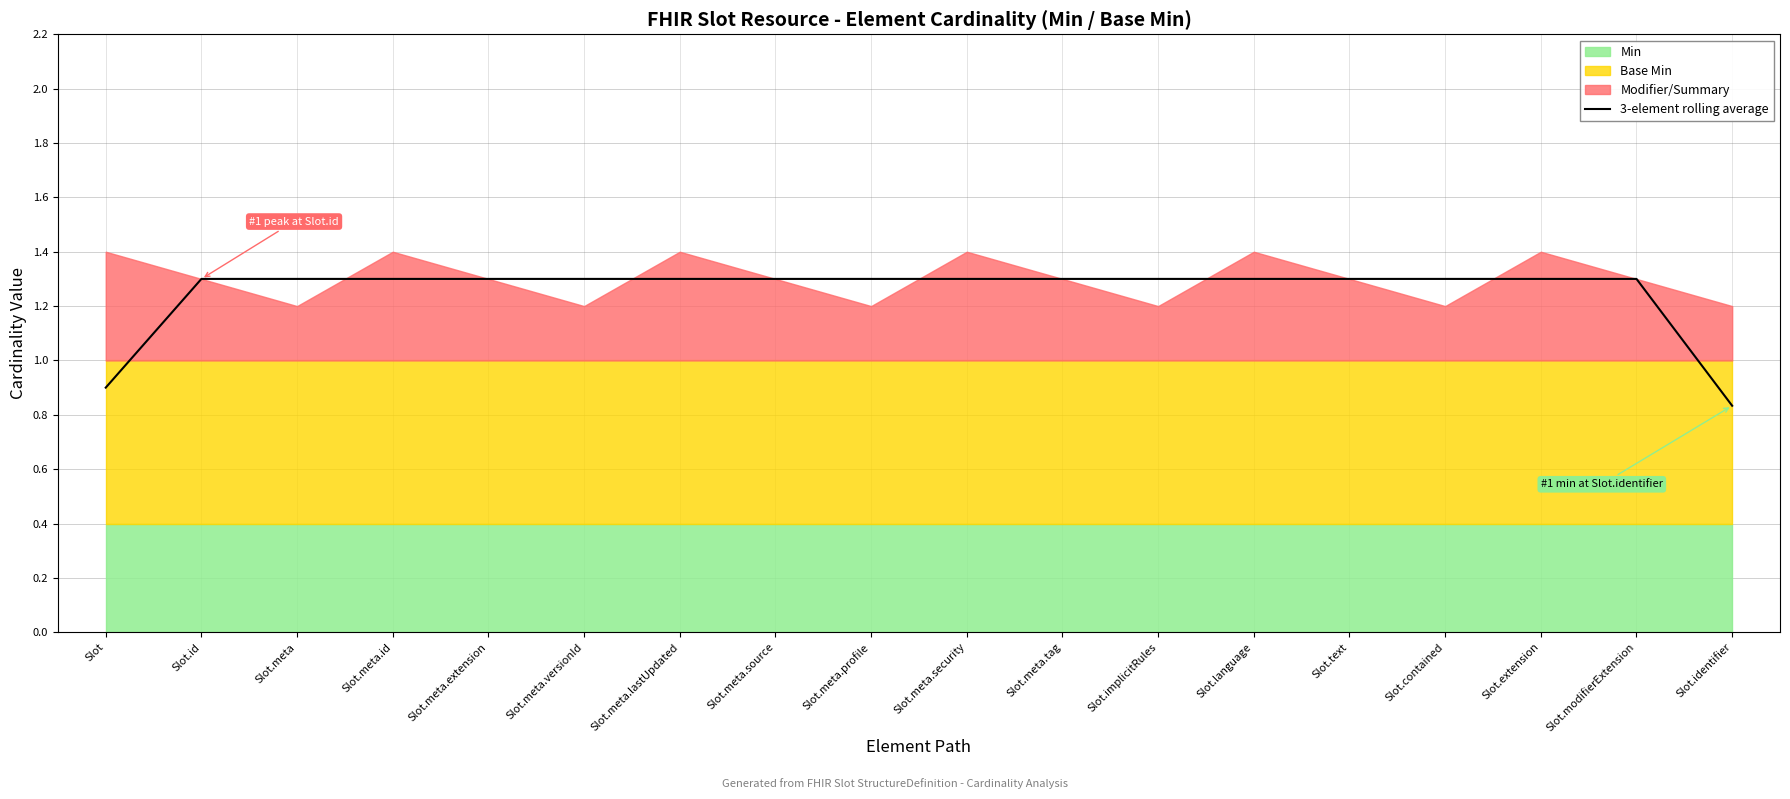

What is the label of the 3rd point from the left?

Slot.meta